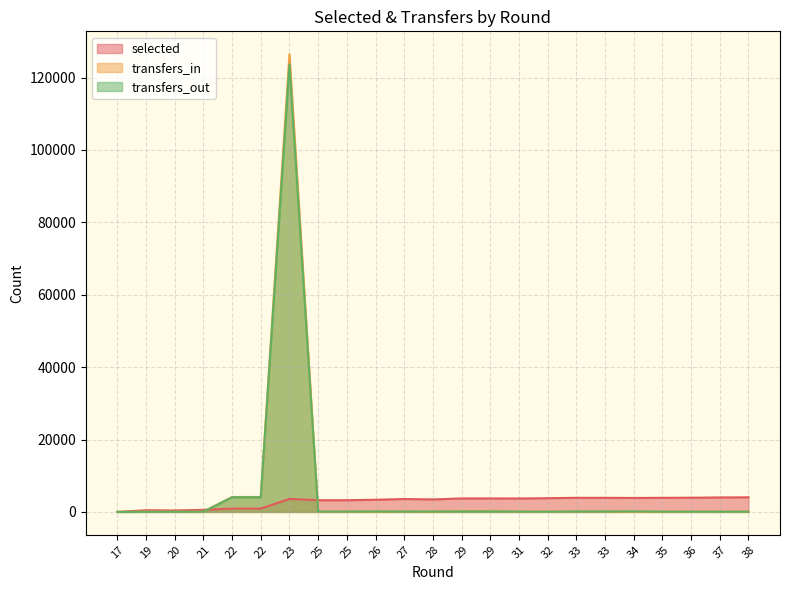

What is the spread (max minus min) of values at 25?

3144